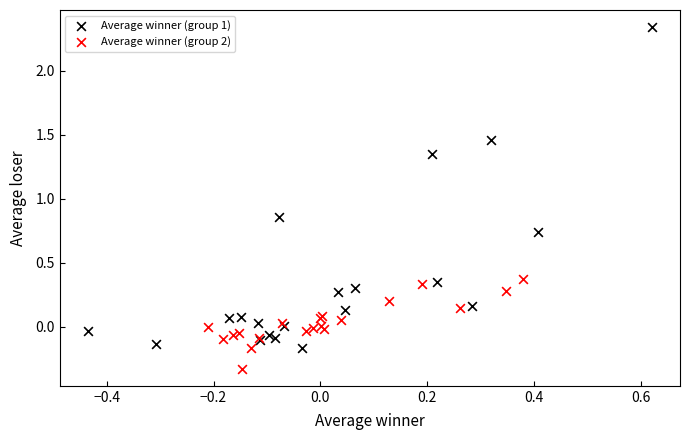

Which series has the widest spread of Y values?

Average winner (group 1)